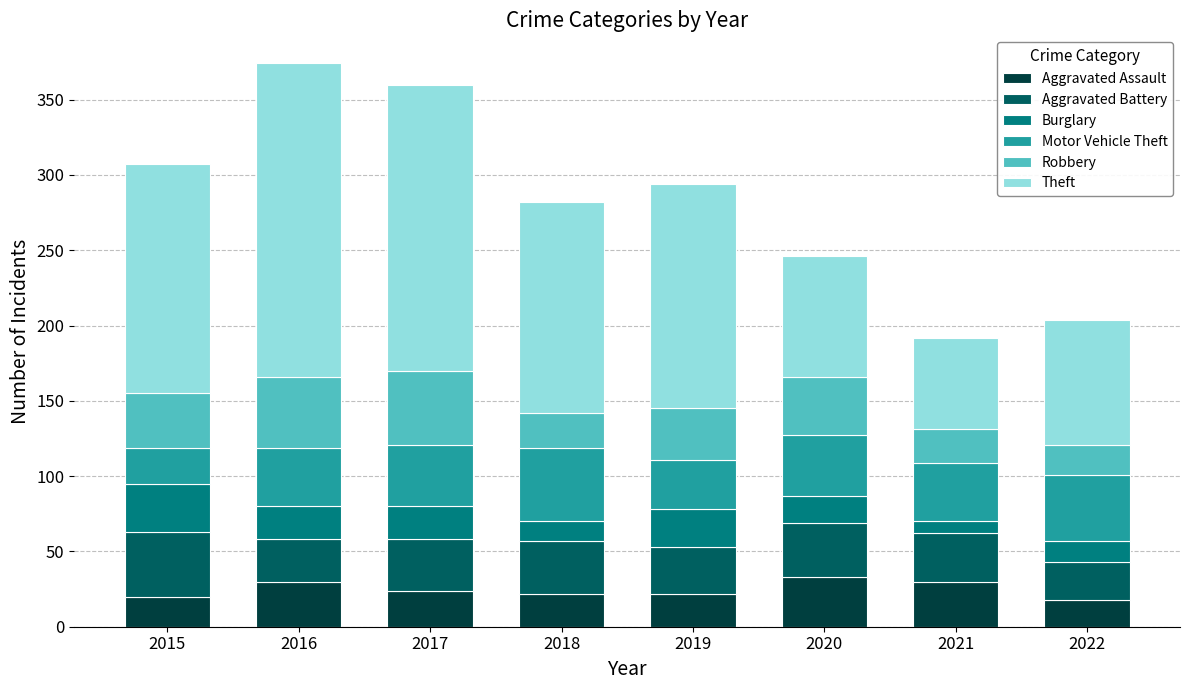

What is the total value across all series at 2017?

360